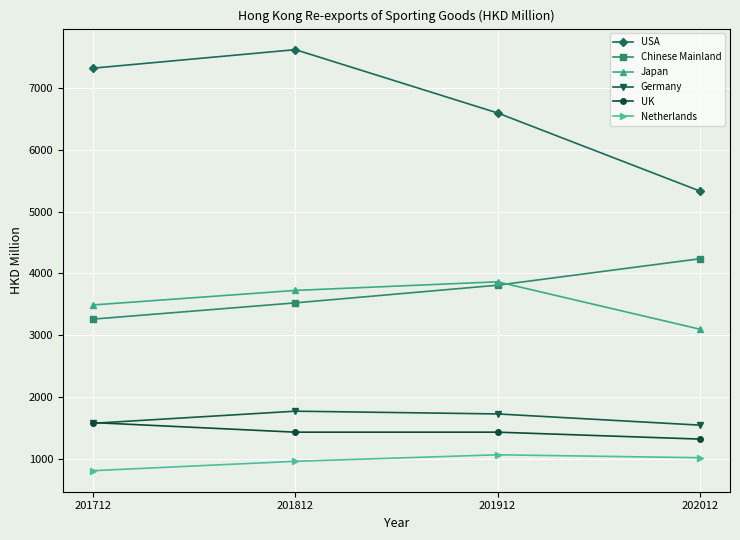

True or false: Germany and Japan cross at least once.

False